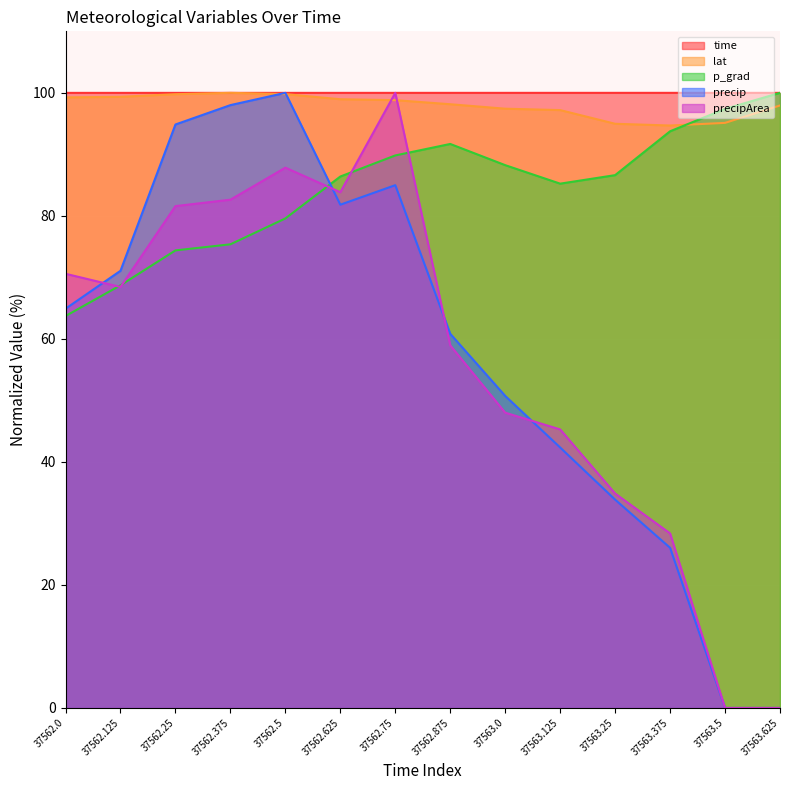

True or false: p_grad and time intersect in this chart.

False